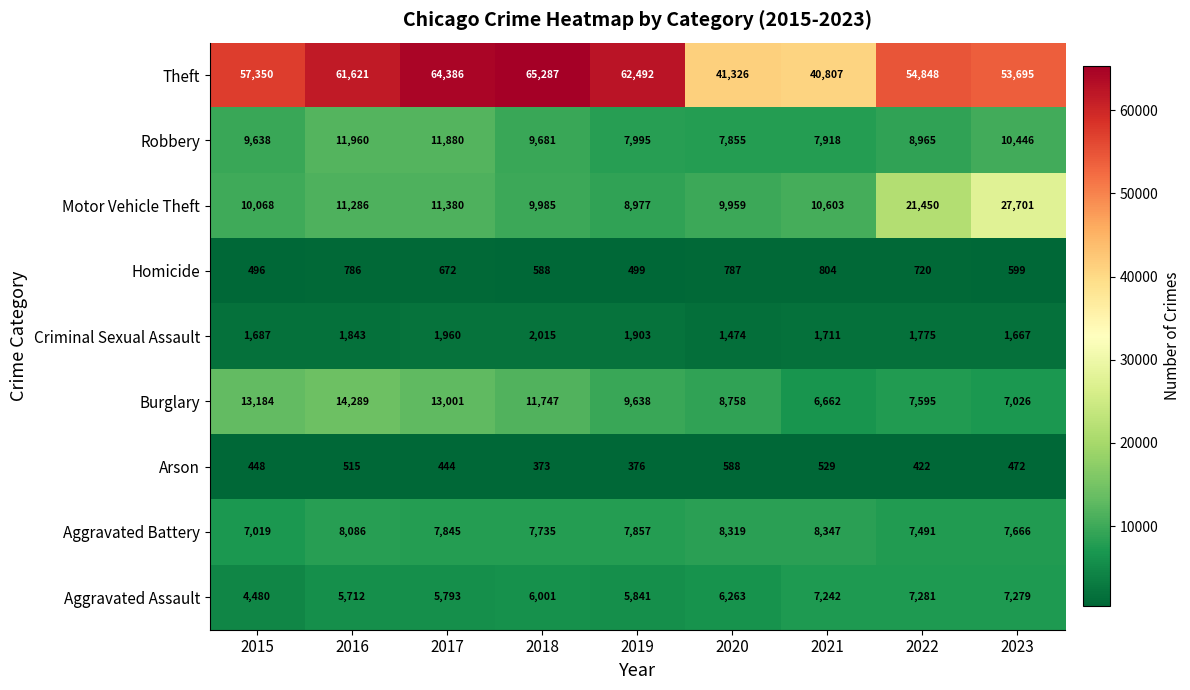

Which series changed the most between 2021 and 2023?

Motor Vehicle Theft